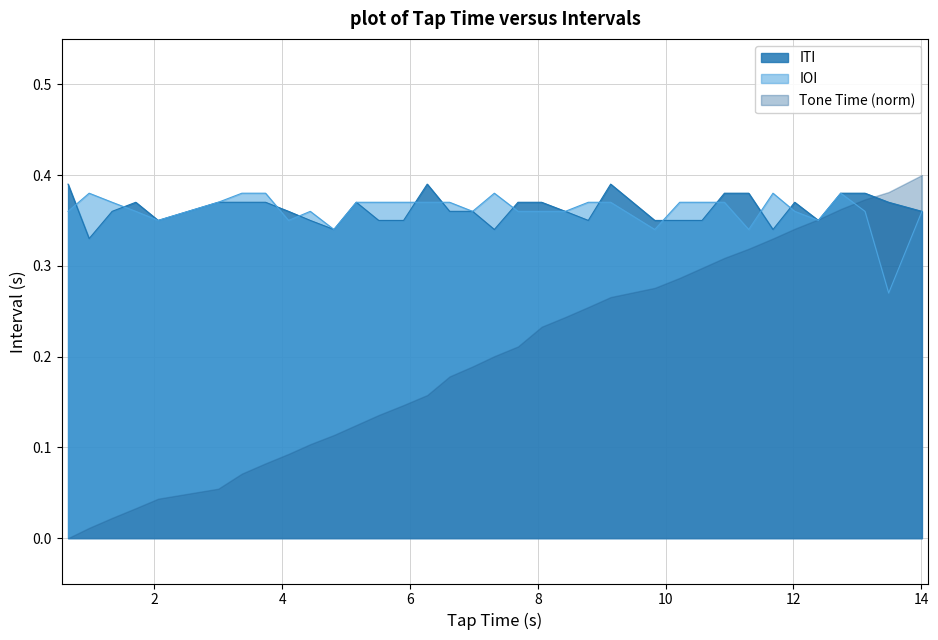

Which series has the largest range (max minus min)?

Tone Time (norm)